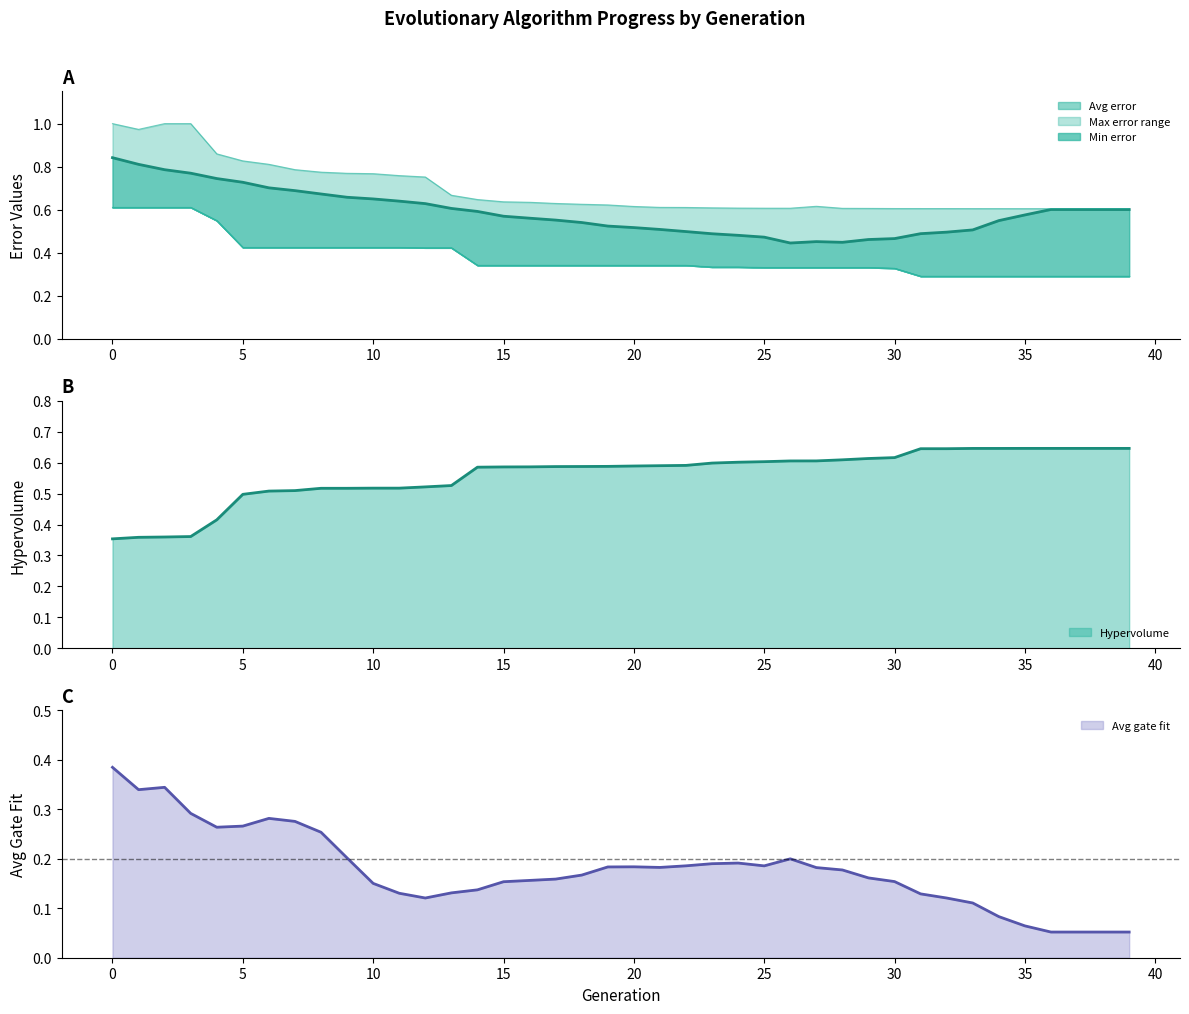

What is the average value of the Avg error series?

0.6